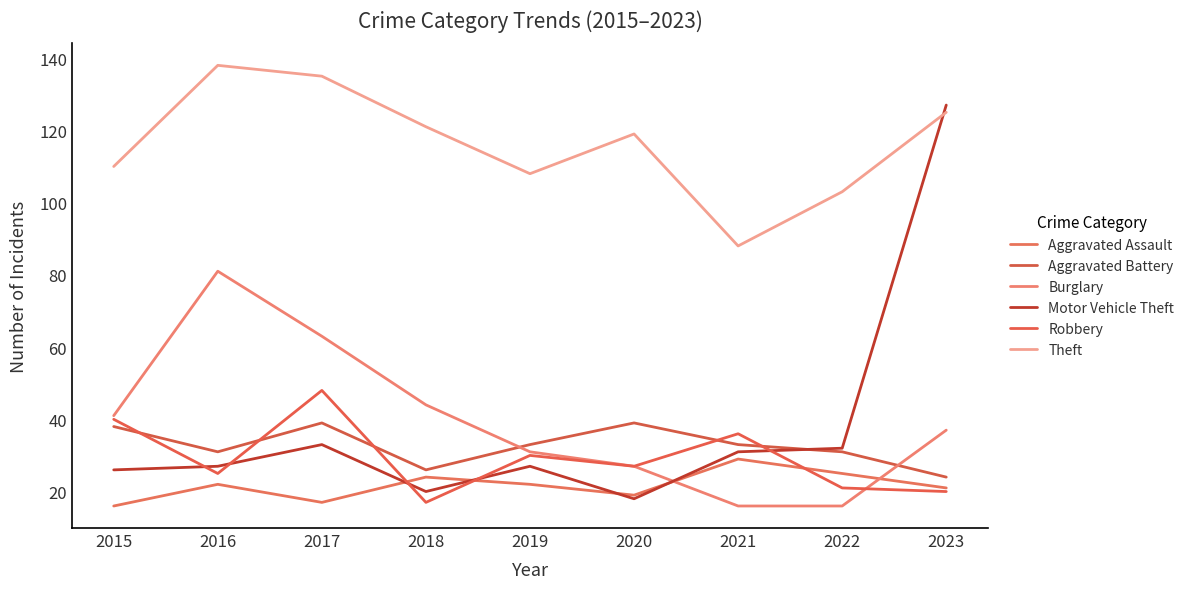

Read the Aggravated Assault value at 2018.

24